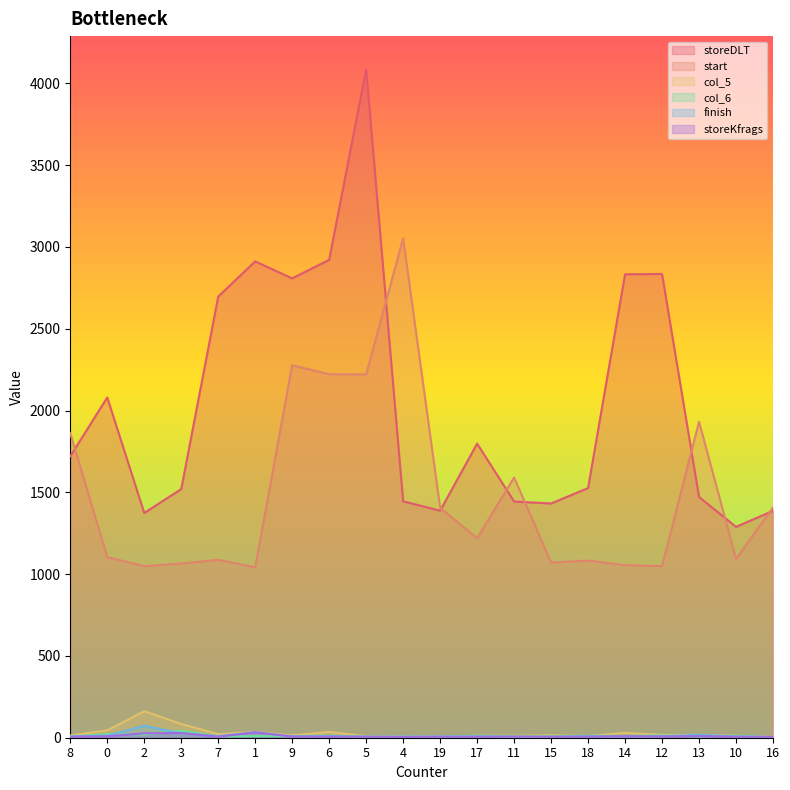

How many categories are shown in the chart?

20